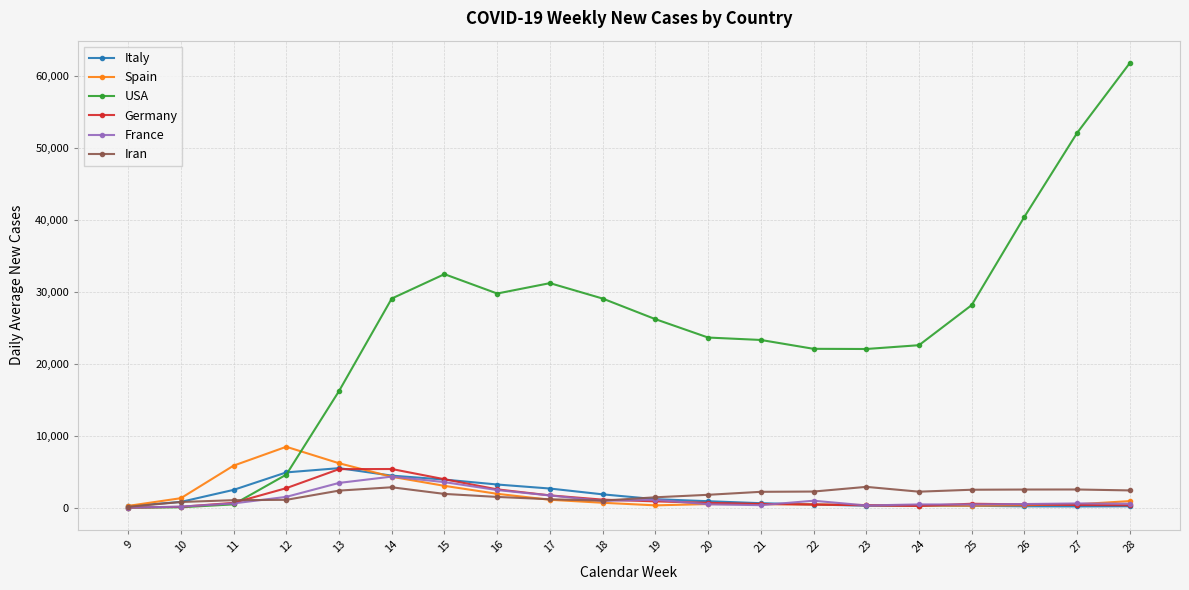

The USA series shows 52106.3 at 27. True or false?

True